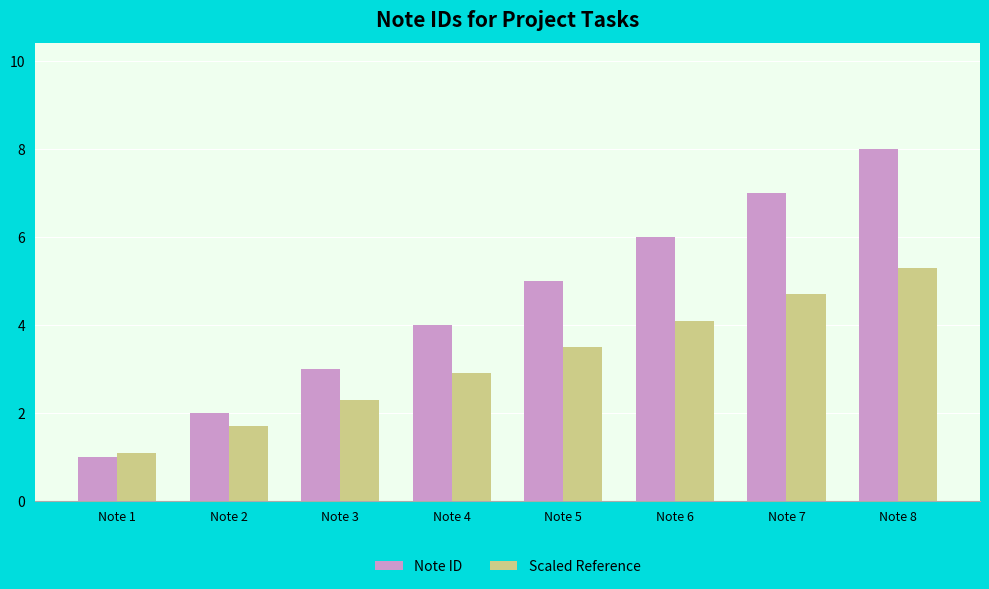

At how many categories does at least one series exceed 1?

8